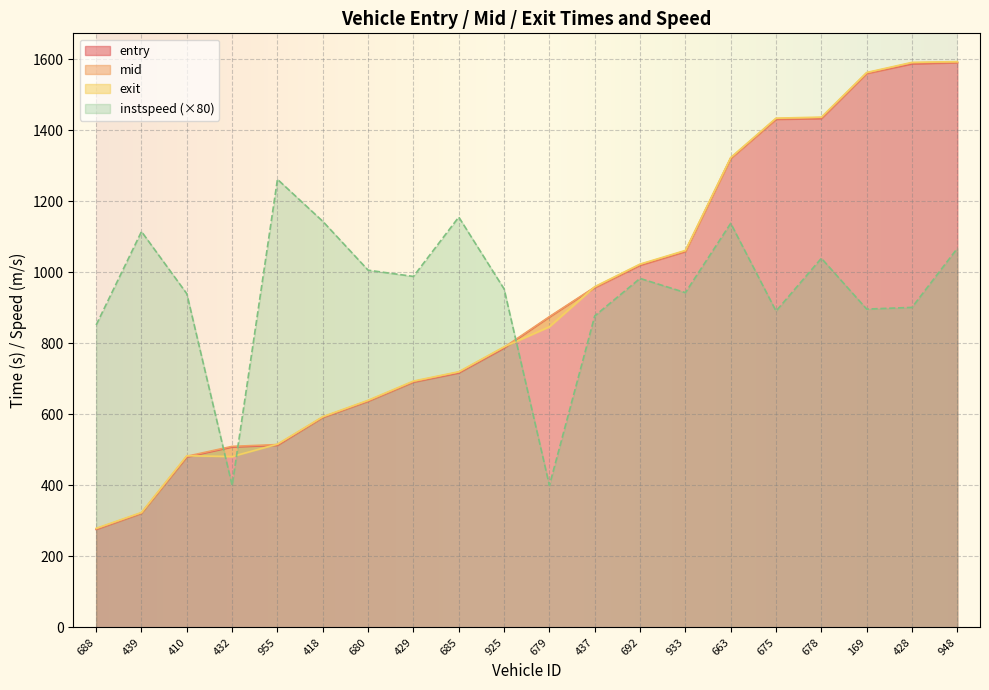

True or false: instspeed has a value of 1561.2 at 169.

False